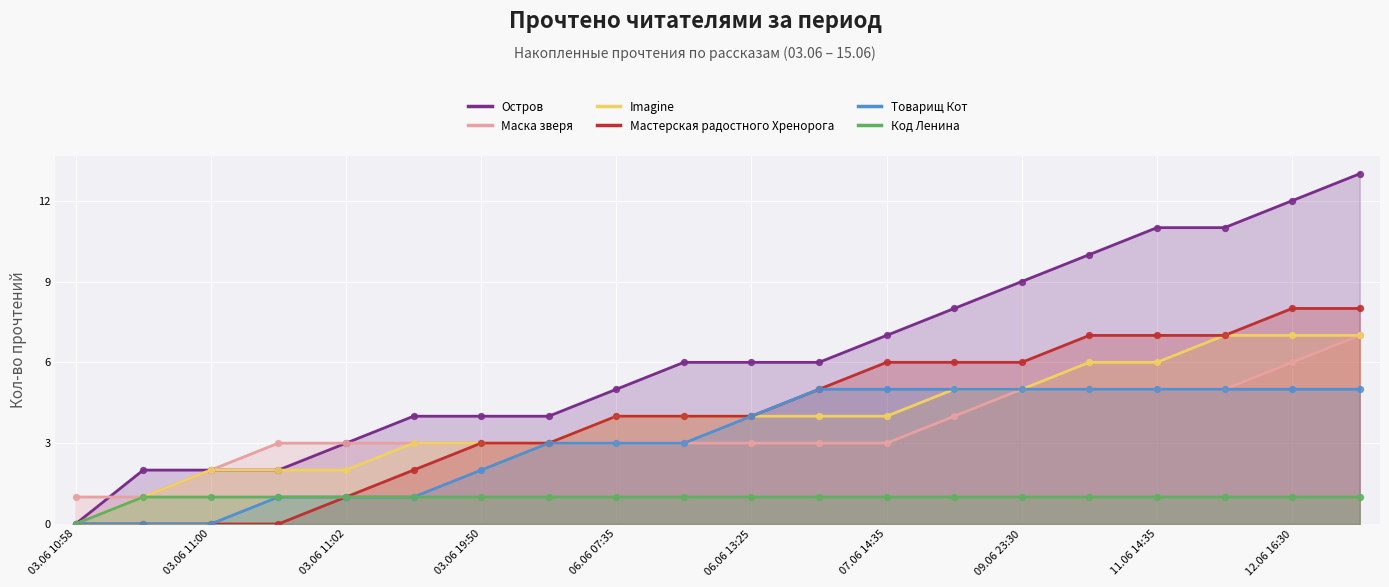

Which series reaches the minimum Y coordinate?

Остров